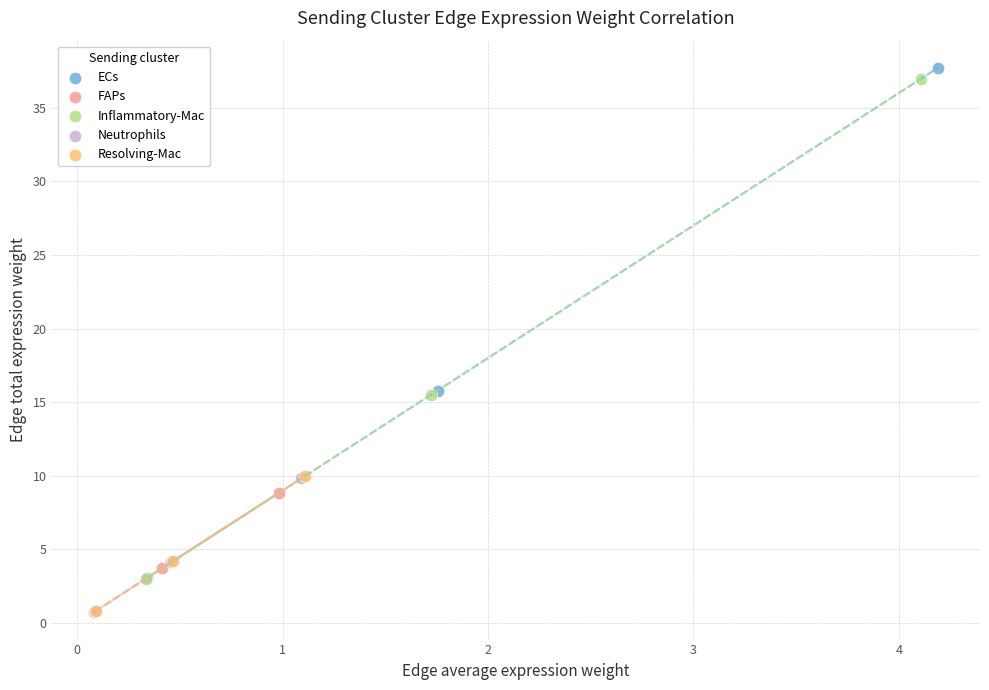

What are all the series names shown in the legend?

ECs, FAPs, Inflammatory-Mac, Neutrophils, Resolving-Mac